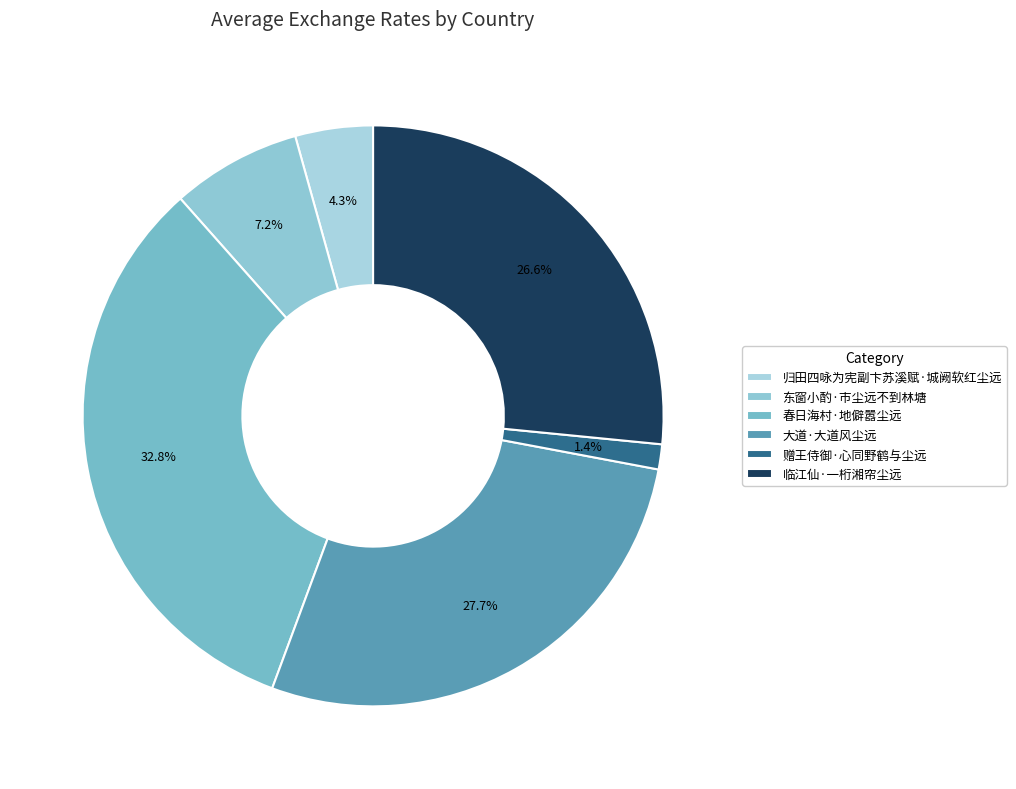

Rank the categories by value from highest to lowest.

春日海村·地僻嚣尘远, 大道·大道风尘远, 临江仙·一桁湘帘尘远, 东窗小酌·市尘远不到林塘, 归田四咏为宪副卞苏溪赋·城阙软红尘远, 赠王侍御·心同野鹤与尘远